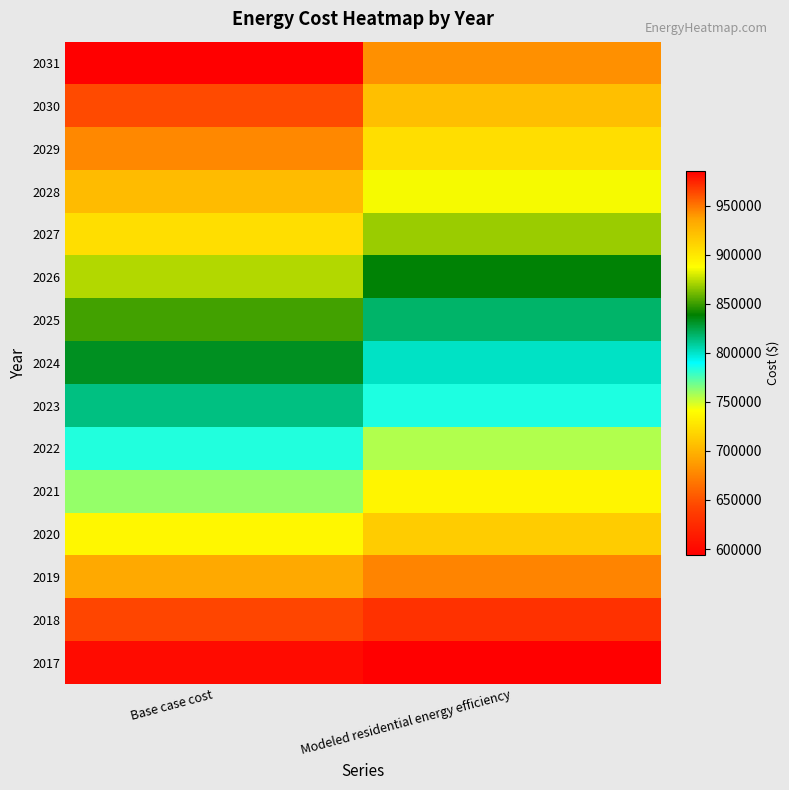

Which category has the highest value across all series?

Base case cost